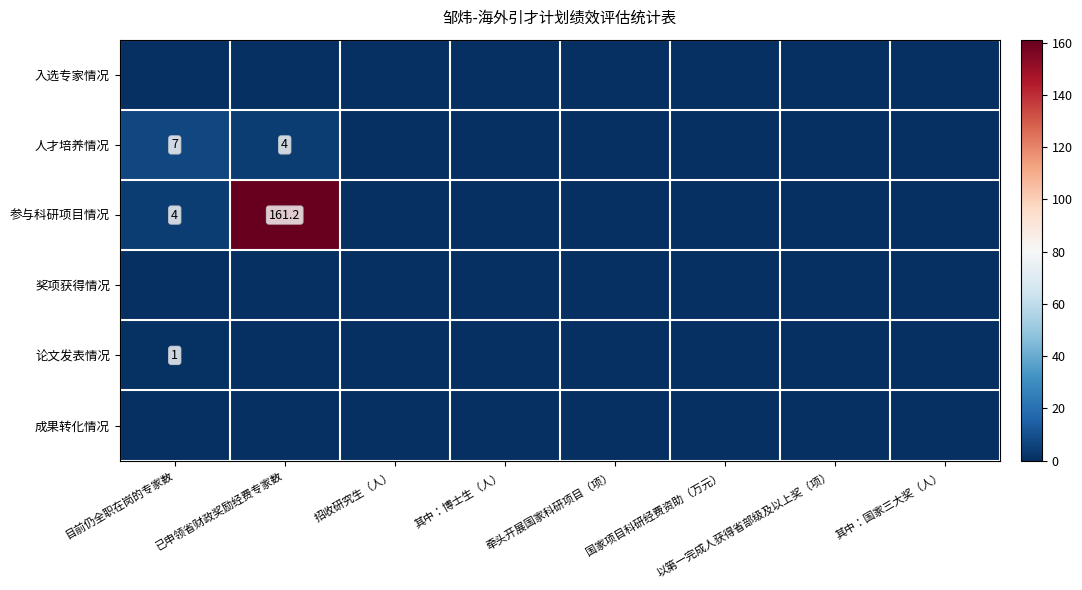

The value of 论文发表情况 at 目前仍全职在岗的专家数 is 0.3. True or false?

False